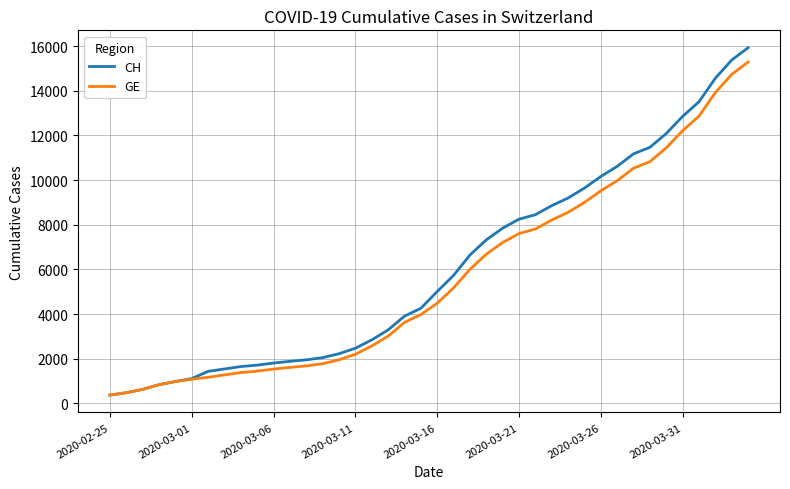

Which series has the widest spread of values?

CH